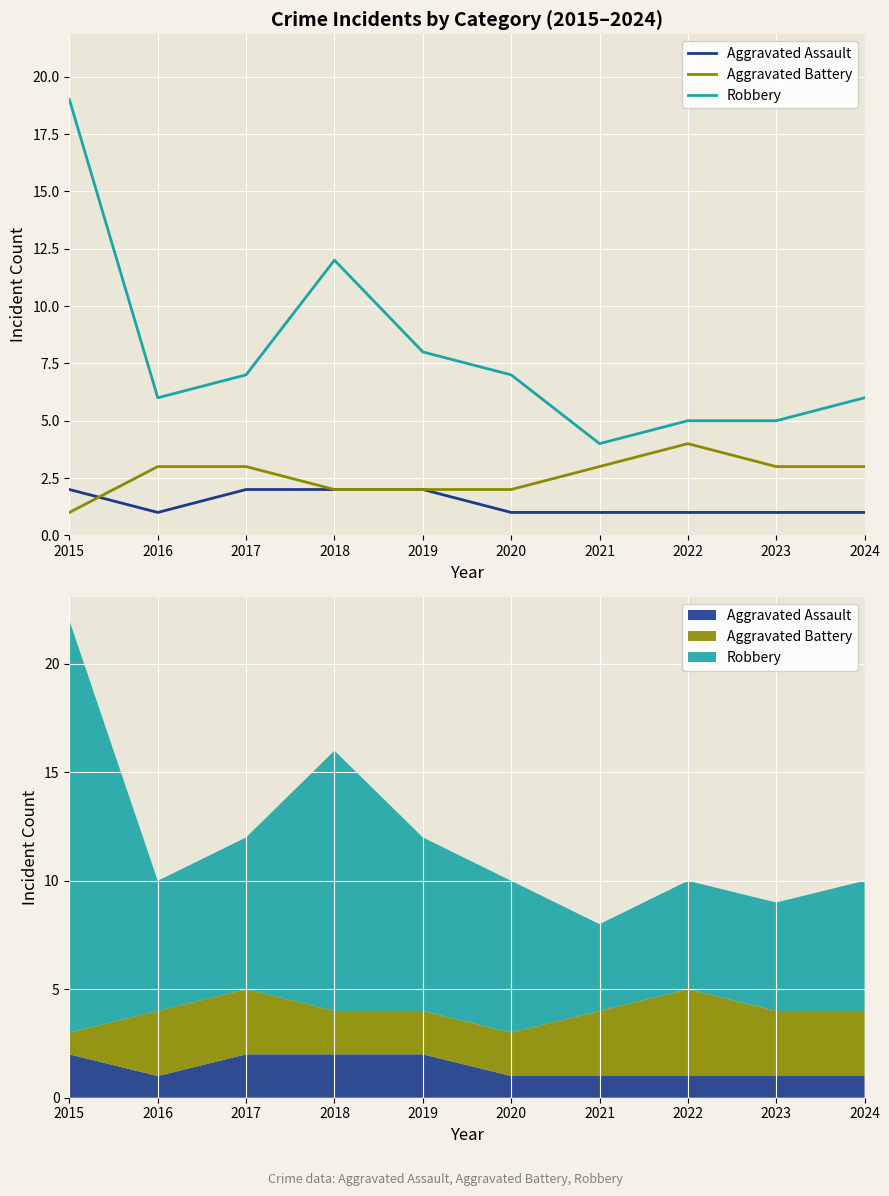

At which label does Aggravated Battery reach its peak?

2022